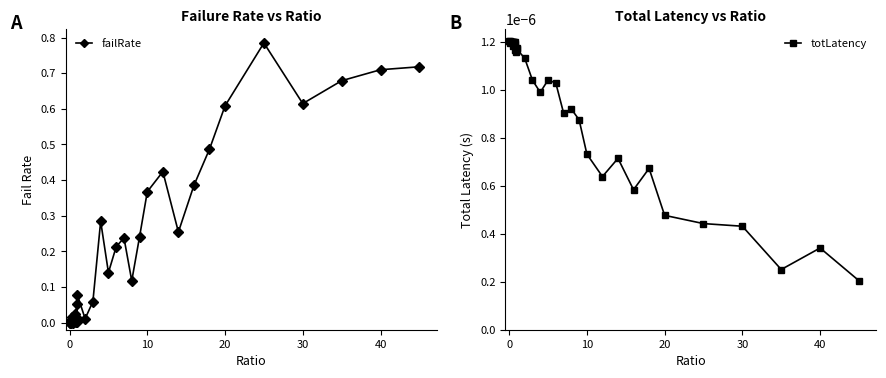

Is it true that failRate equals 0.3 at 40?

False